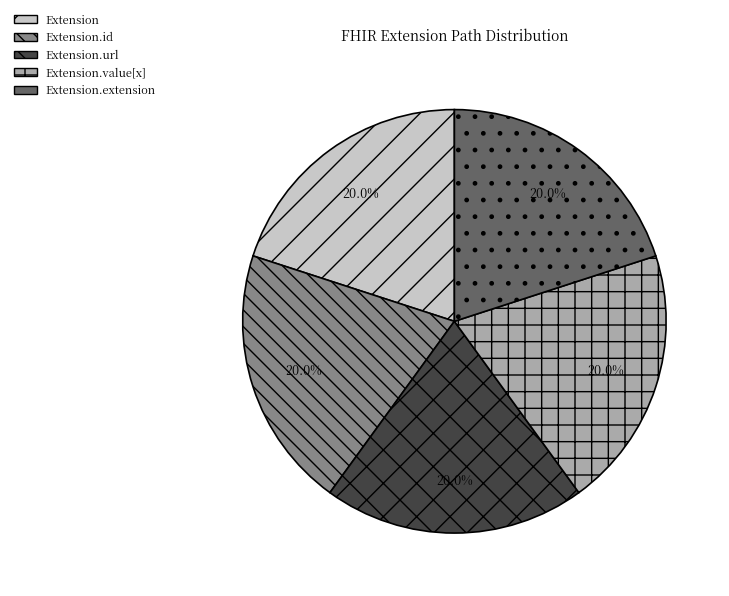

Does Extension.url represent more than half of the total?

No